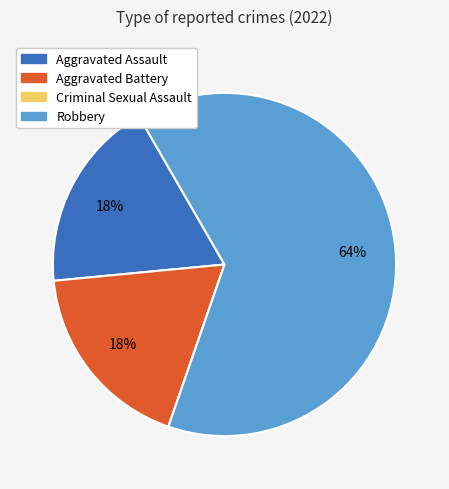

Do Aggravated Battery and Aggravated Assault together represent more than half of the pie?

No